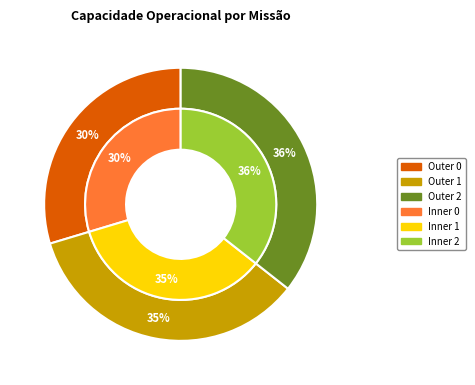

Rank the categories by value from highest to lowest.

2, 1, 0